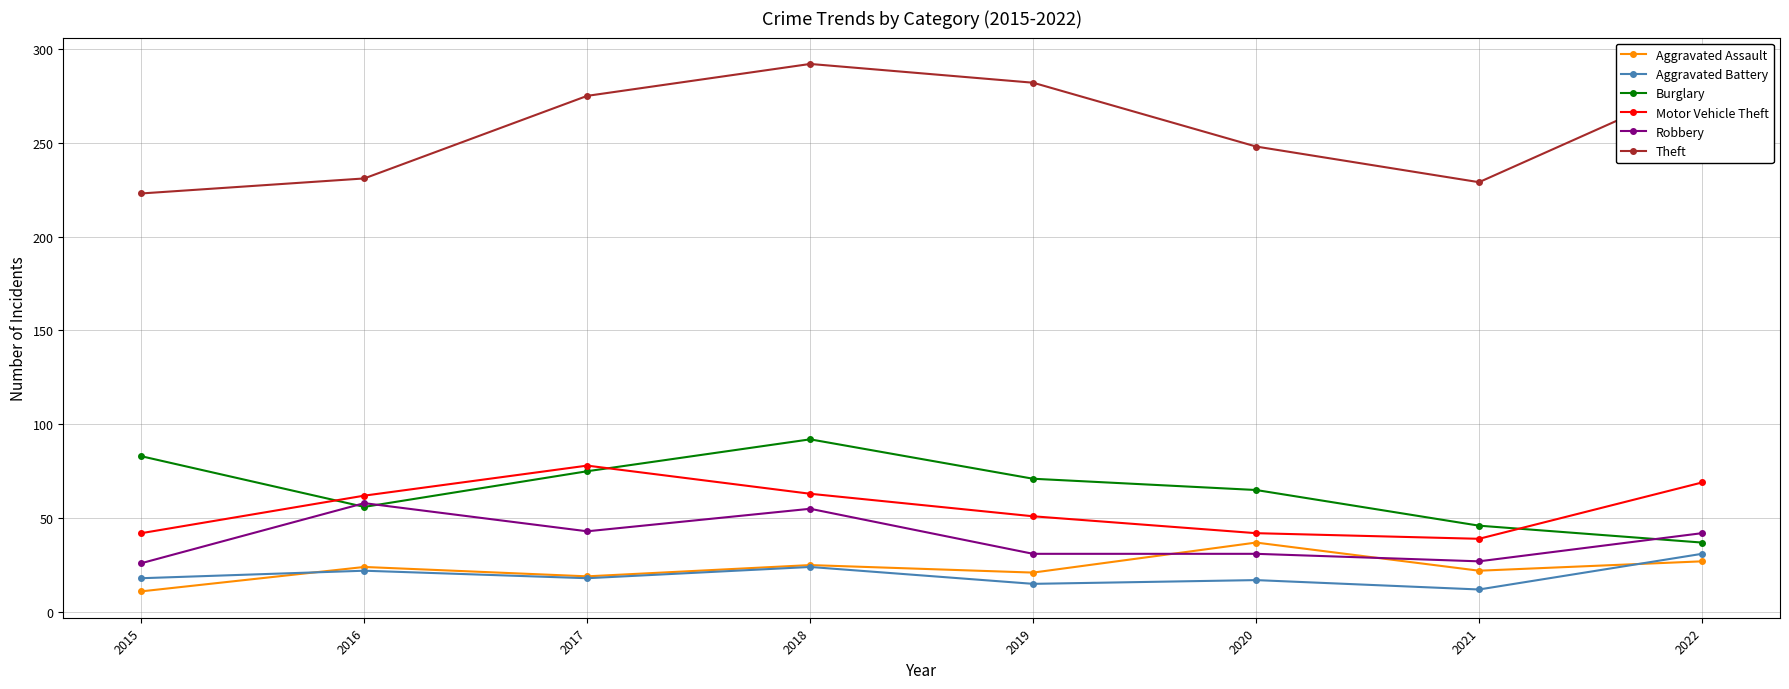

Which series has the widest spread of values?

Theft